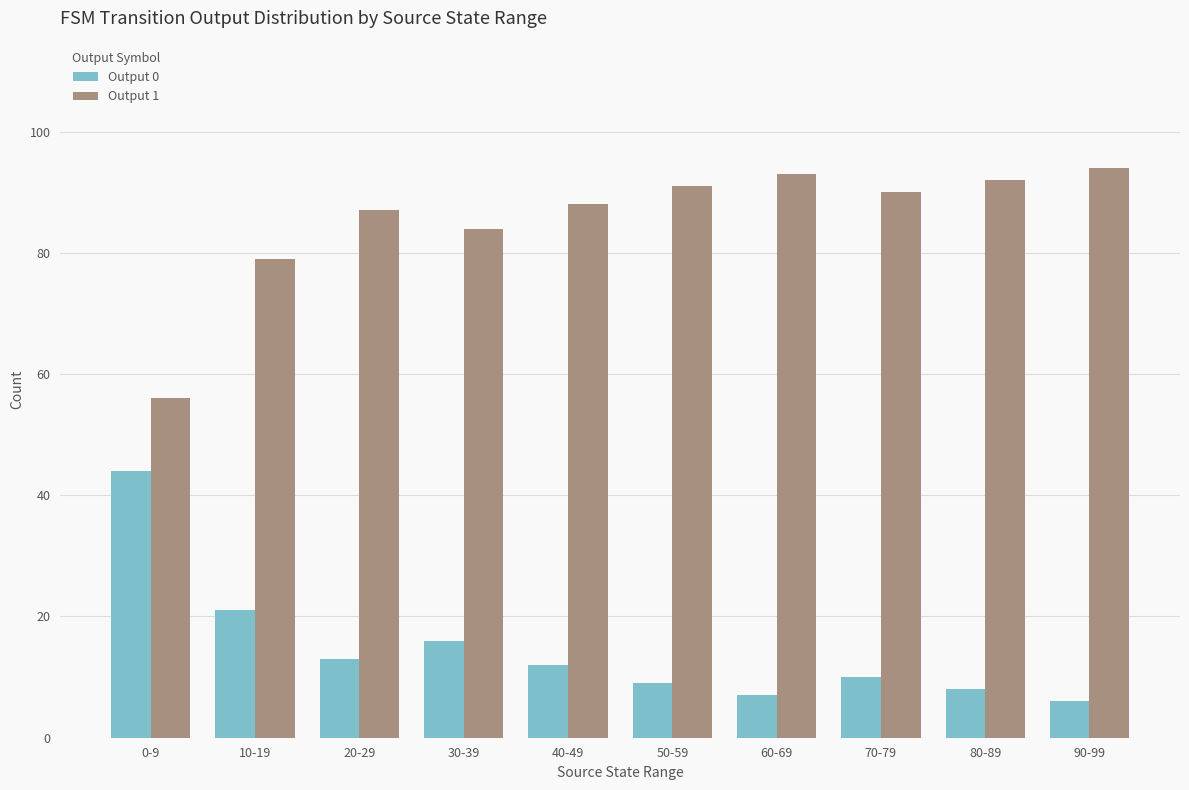

What is the value of the Output 1 bar at the 7th from the left?

93